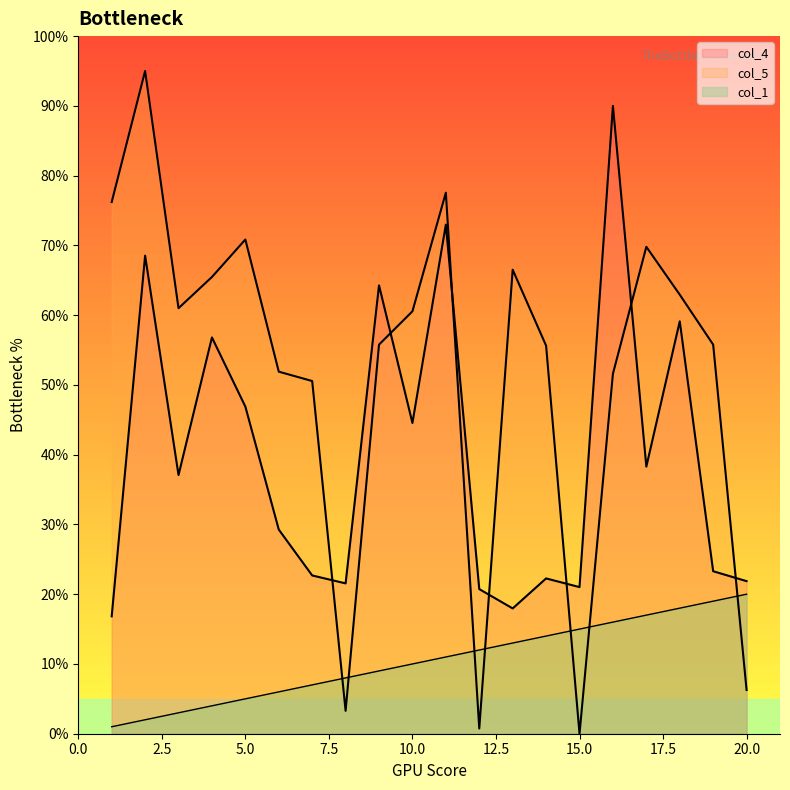

Which series changed the most between 7 and 18?

col_4